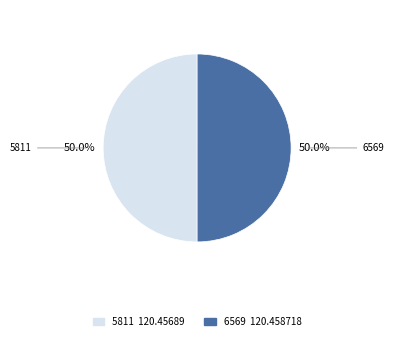

What is the ratio of the value at 5811 to the value at 6569?

1.0